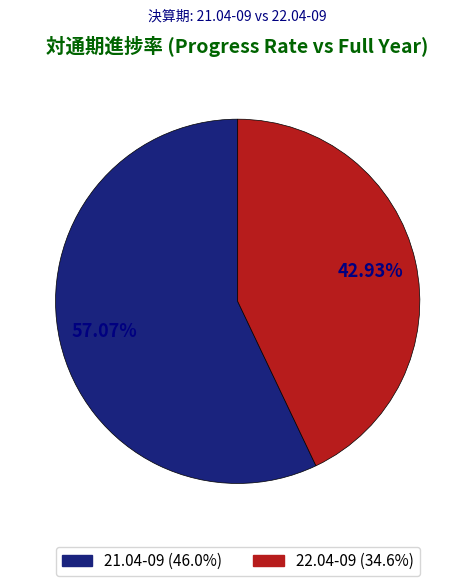

Is the sum of 22.04-09 and 21.04-09 greater than half?

Yes